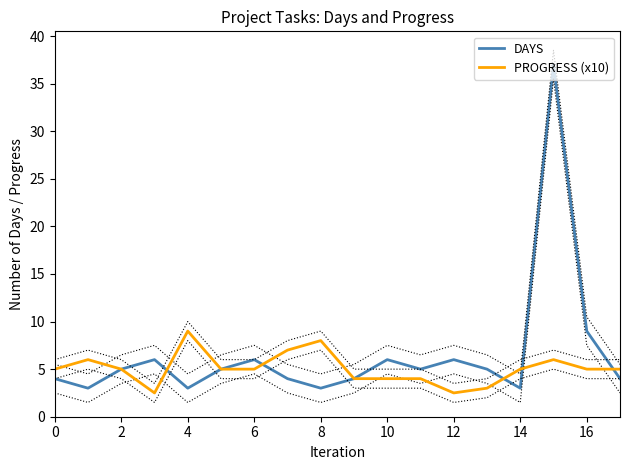

How many values in the PROGRESS (x10) series exceed 5?

5